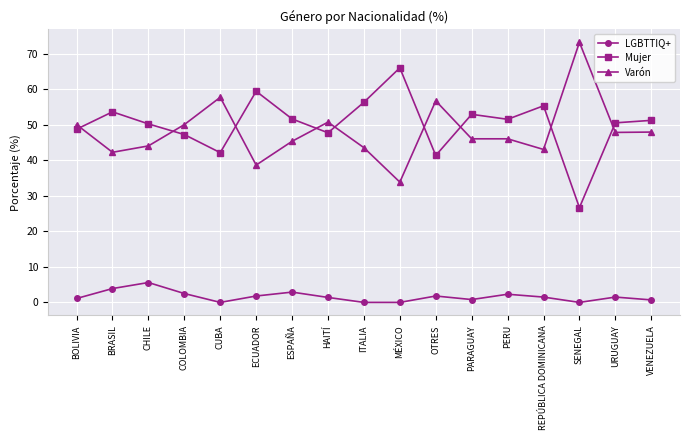

True or false: LGBTTIQ+ and Mujer cross at least once.

False